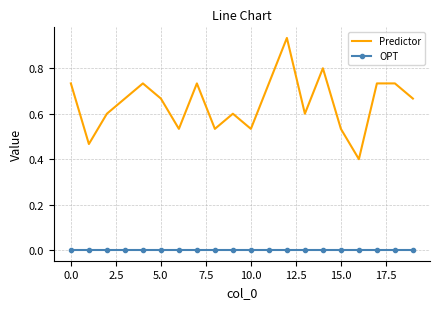

Which series has the largest range (max minus min)?

Predictor